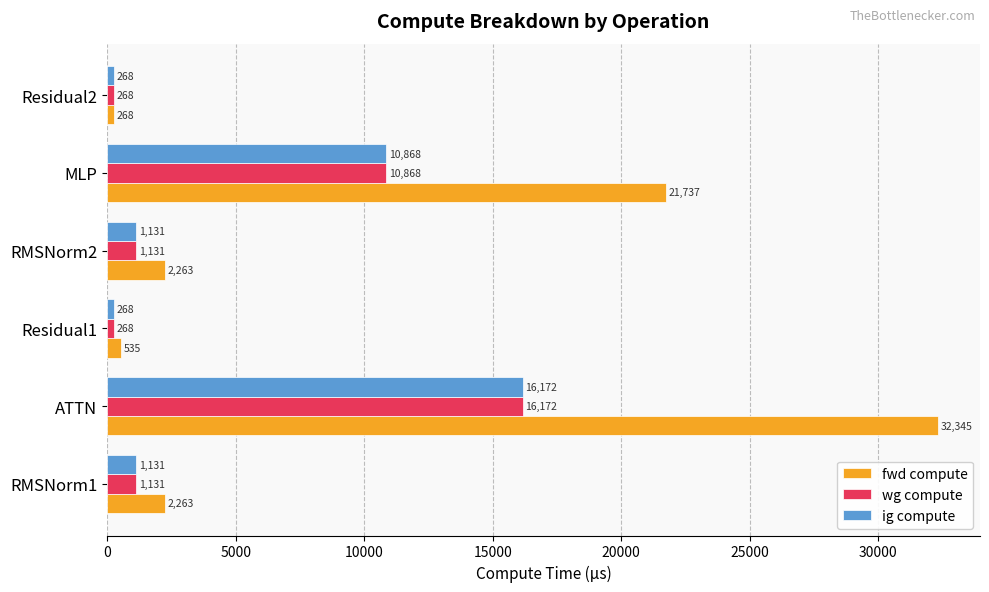

How many data points in wg compute are above 1131?

4